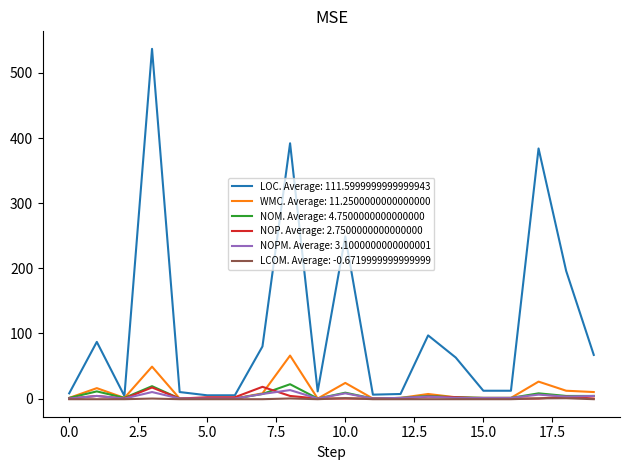

Which series has the largest range (max minus min)?

LOC. Average: 111.5999999999999943